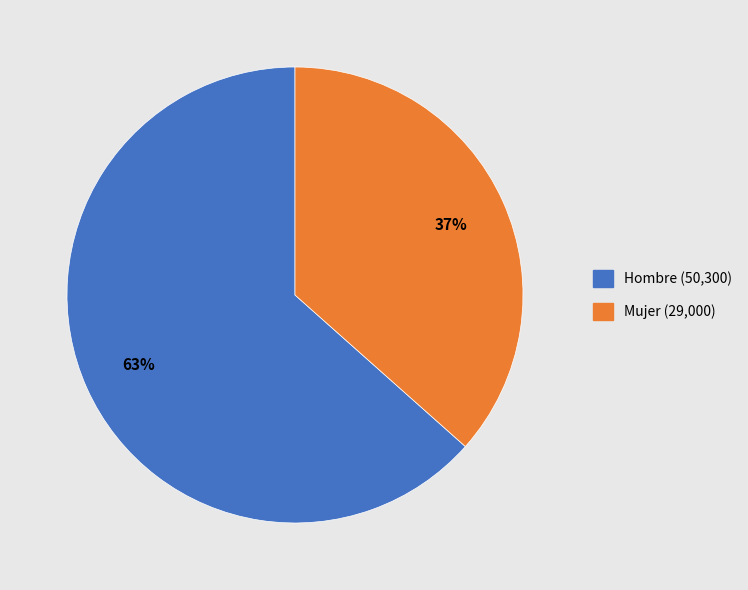

What is the largest slice in the pie chart?

Hombre